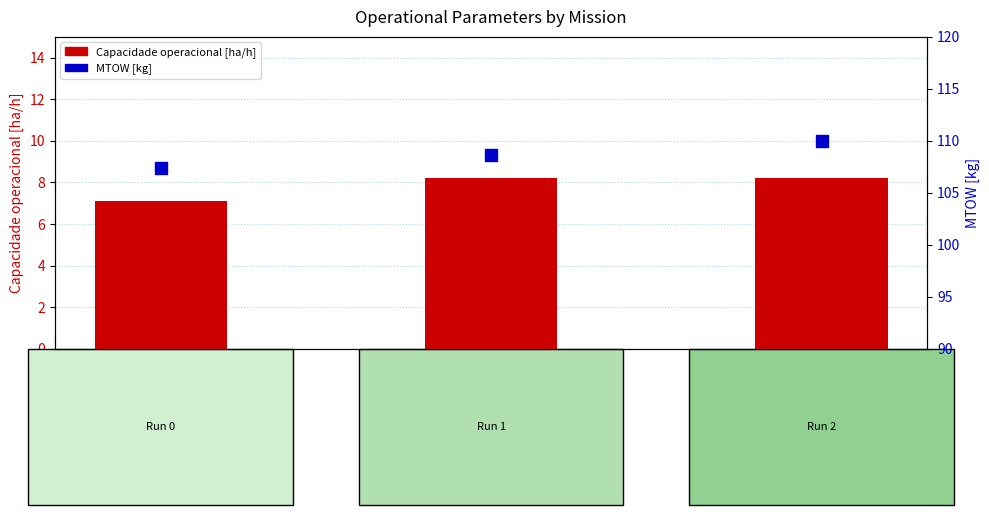

Which series has the widest spread of Y values?

MTOW [kg]